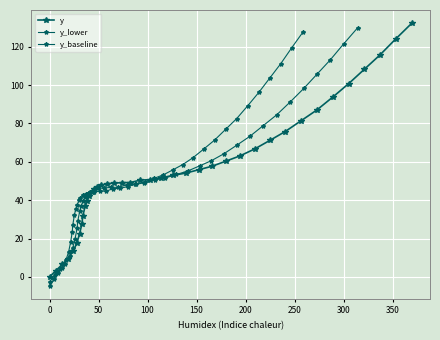

Does the chart display data point markers on the line(s)?

Yes